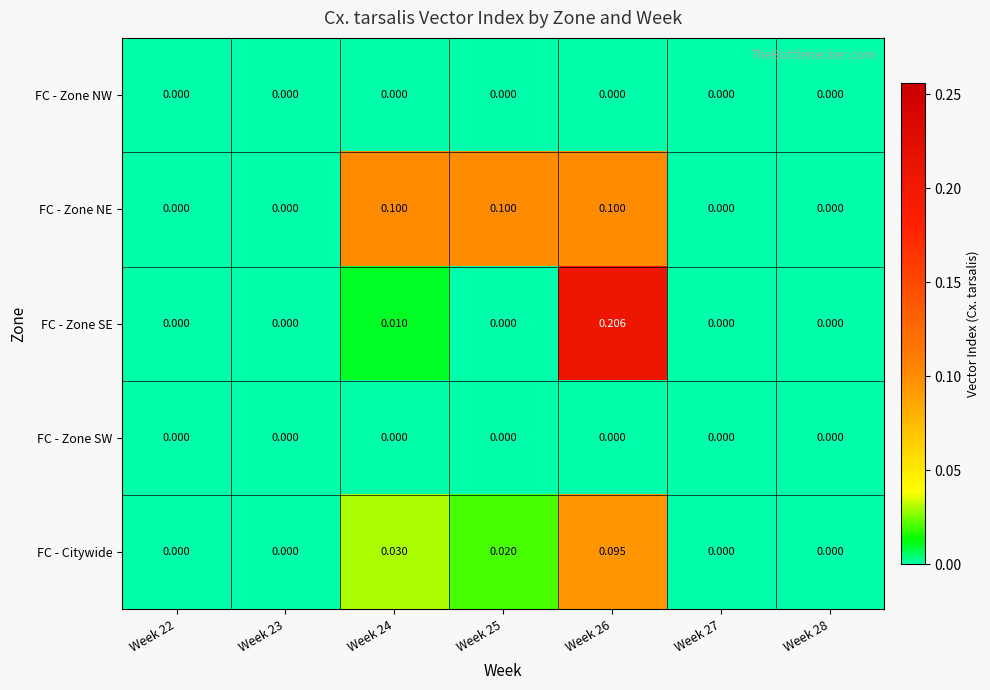

Which series changed the most between Week 25 and Week 27?

FC - Zone NE